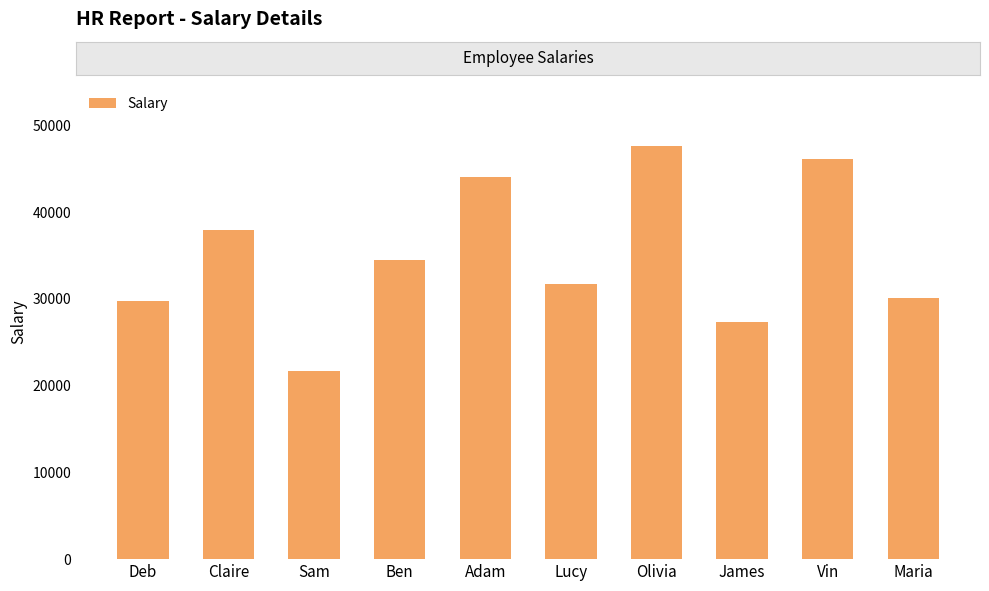

Is it true that the value at Adam is 27823?

False